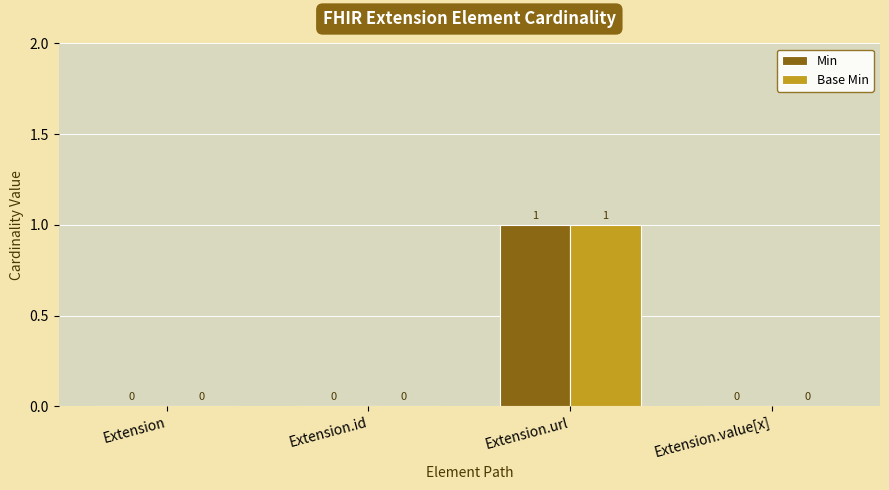

Which label corresponds to the largest value in the chart?

Extension.url